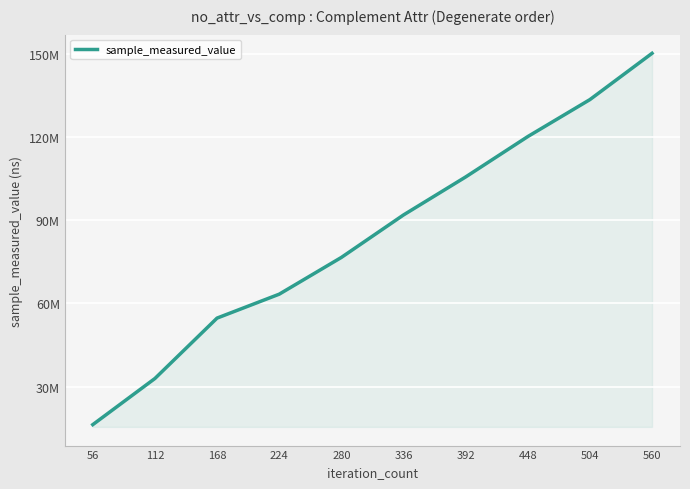

Is this an area chart (filled region under the line)?

Yes